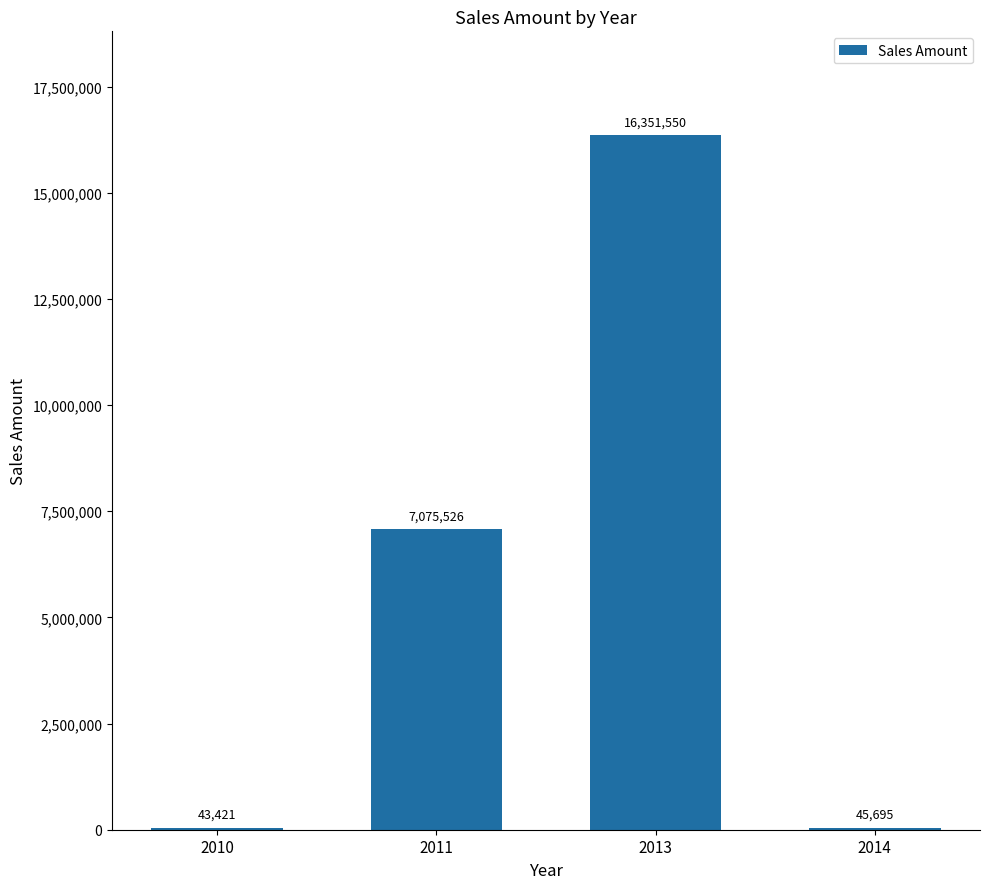

Which has a higher value, 2014 or 2010?

2014